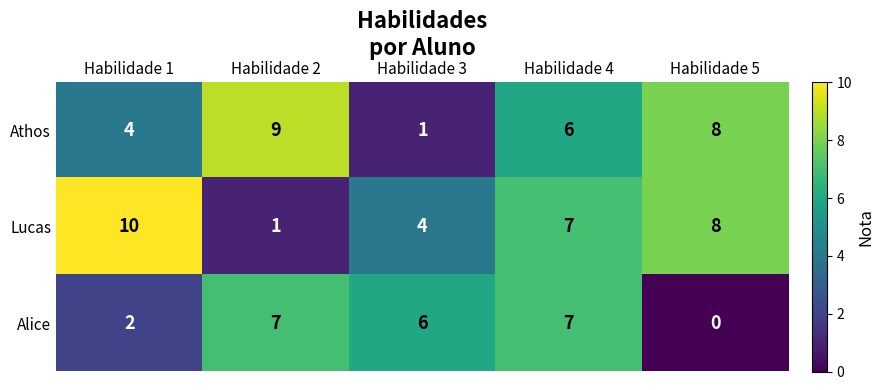

Rank the series by their average value, from lowest to highest.

Alice, Athos, Lucas